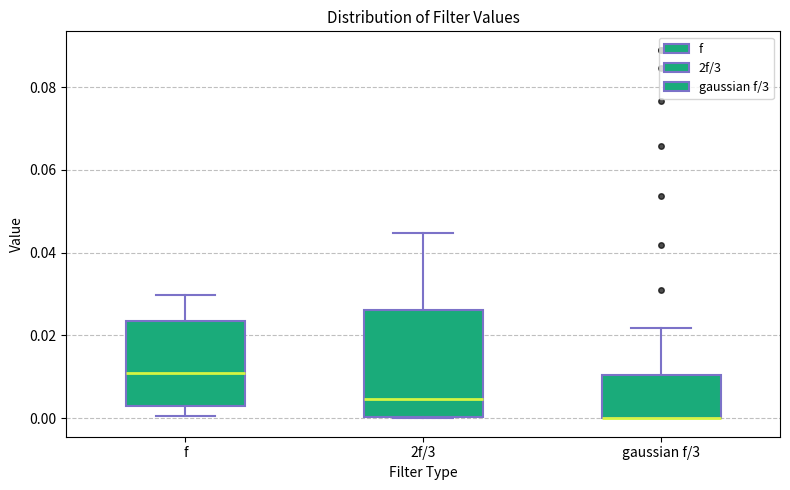

Where is the upper edge of the box for f on the y-axis? The values are not printed on the chart, so give them approximately, as read against the axis.

0.024